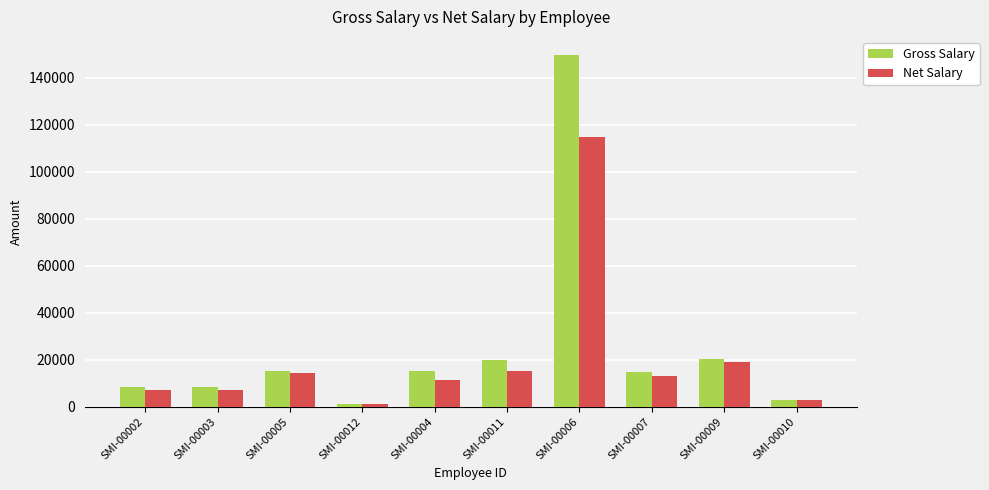

Which category has the lowest value in the Net Salary series?

SMI-00012